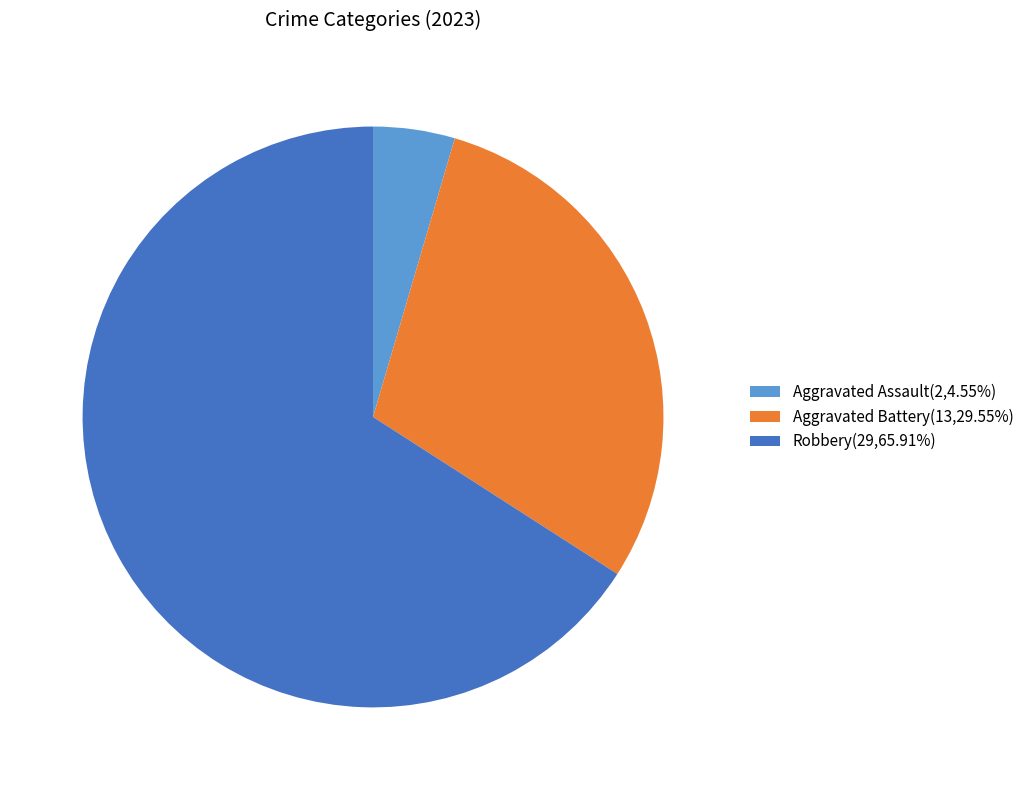

Combined, do Robbery(29,65.91%) and Aggravated Assault(2,4.55%) account for over 50%?

Yes